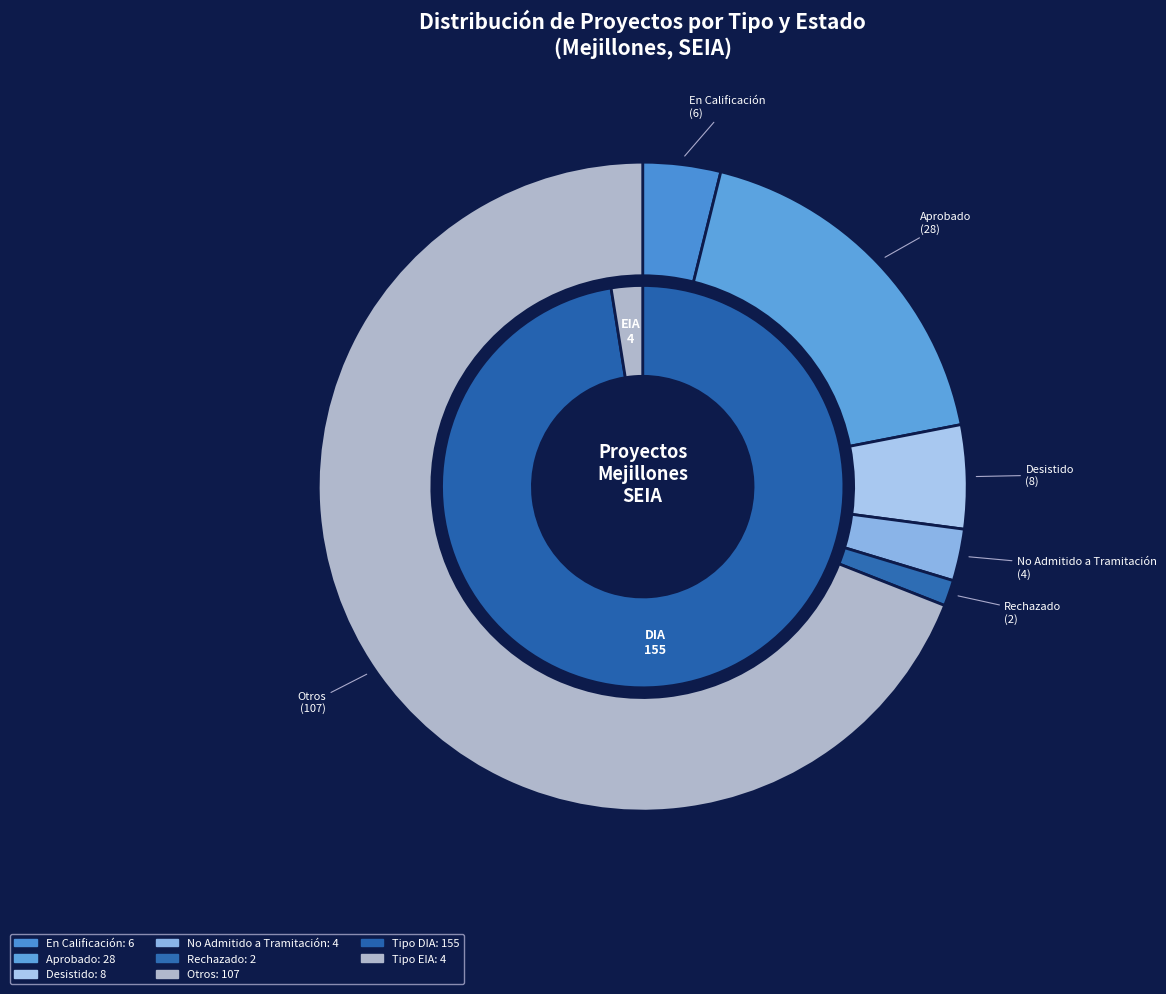

The DIA slice represents 99% of the pie. True or false?

False